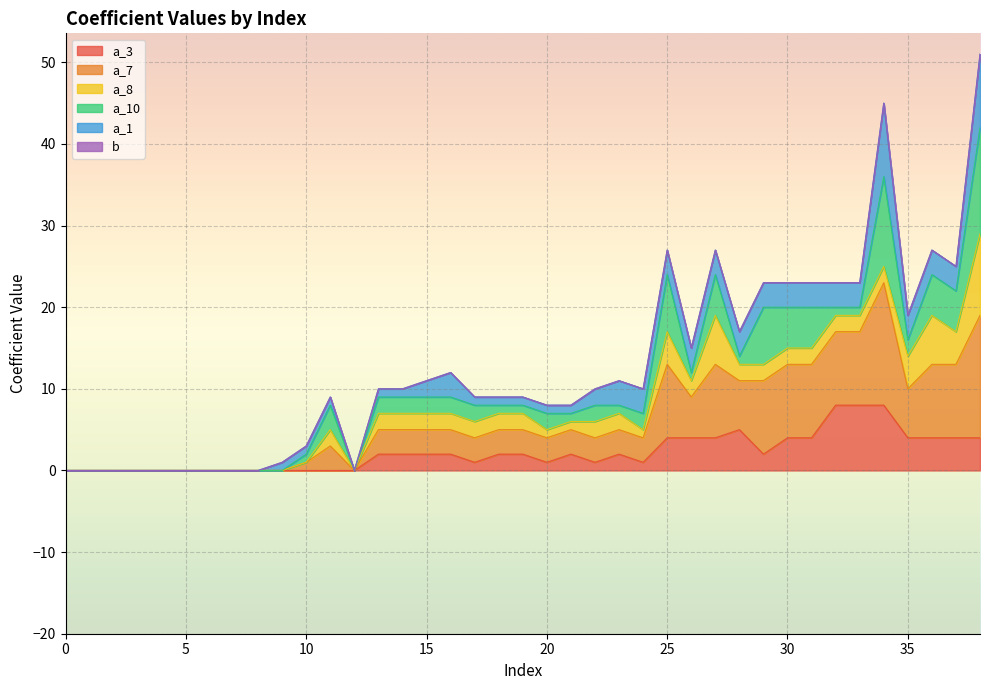

Where does the a_3 series first go above 2?

25